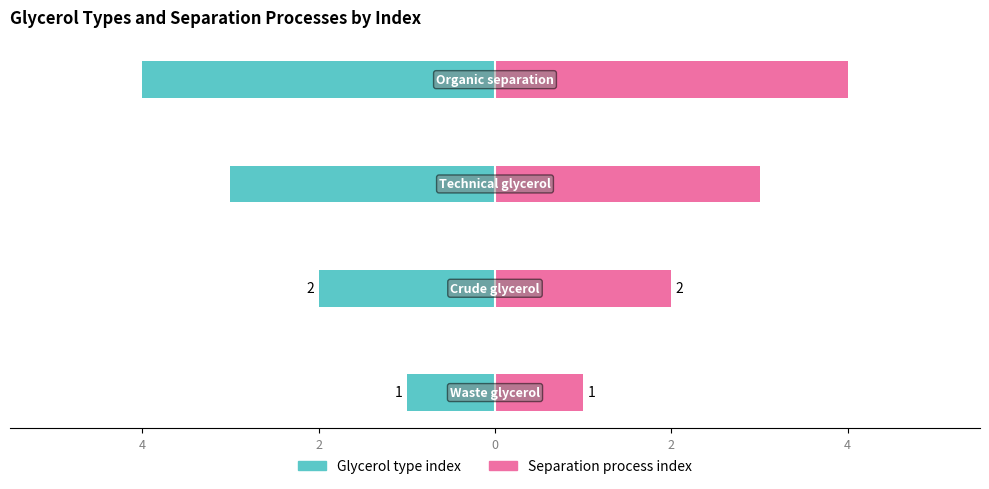

Count the Glycerol type index values in the range -3 to -1.

3